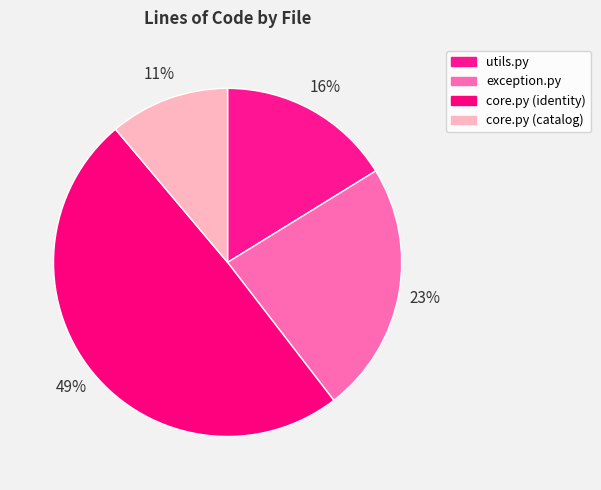

To the nearest percent, what portion does core.py (identity) represent?

49%